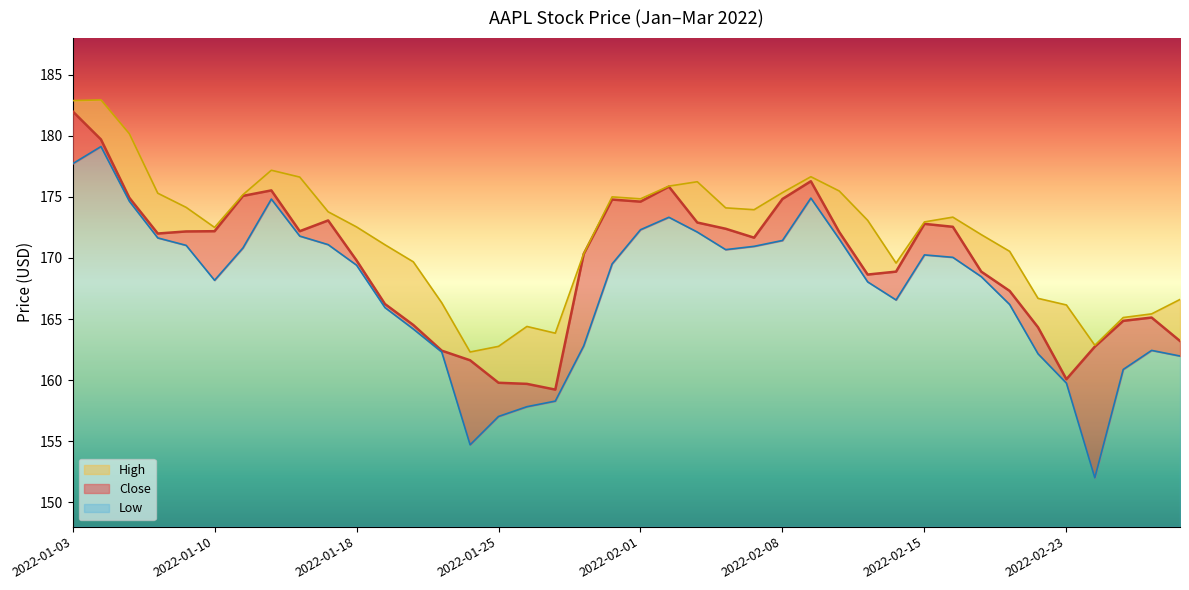

Reading right to left, what are all the values shown in this chart?

2022-03-01=163.2	2022-02-28=165.1	2022-02-25=164.9	2022-02-24=162.7	2022-02-23=160.1	2022-02-22=164.3	2022-02-18=167.3	2022-02-17=168.9	2022-02-16=172.6	2022-02-15=172.8	2022-02-14=168.9	2022-02-11=168.6	2022-02-10=172.1	2022-02-09=176.3	2022-02-08=174.8	2022-02-07=171.7	2022-02-04=172.4	2022-02-03=172.9	2022-02-02=175.8	2022-02-01=174.6	2022-01-31=174.8	2022-01-28=170.3	2022-01-27=159.2	2022-01-26=159.7	2022-01-25=159.8	2022-01-24=161.6	2022-01-21=162.4	2022-01-20=164.5	2022-01-19=166.2	2022-01-18=169.8	2022-01-14=173.1	2022-01-13=172.2	2022-01-12=175.5	2022-01-11=175.1	2022-01-10=172.2	2022-01-07=172.2	2022-01-06=172.0	2022-01-05=174.9	2022-01-04=179.7	2022-01-03=182.0